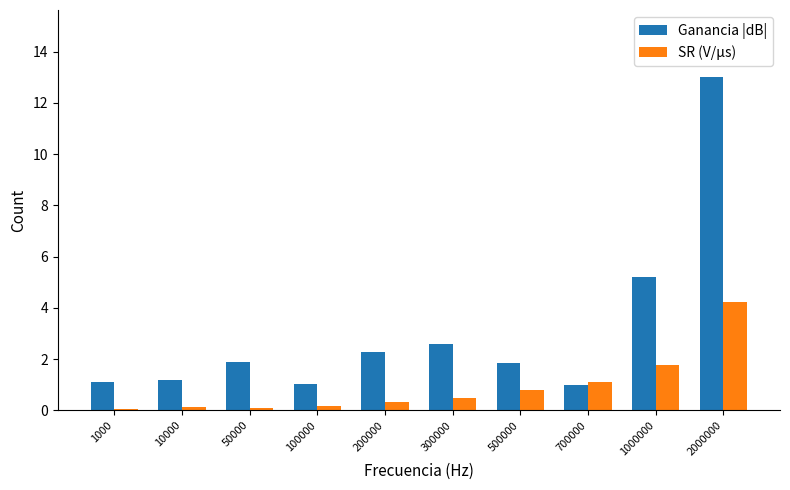

Which series has the largest total across all categories?

Ganancia |dB|